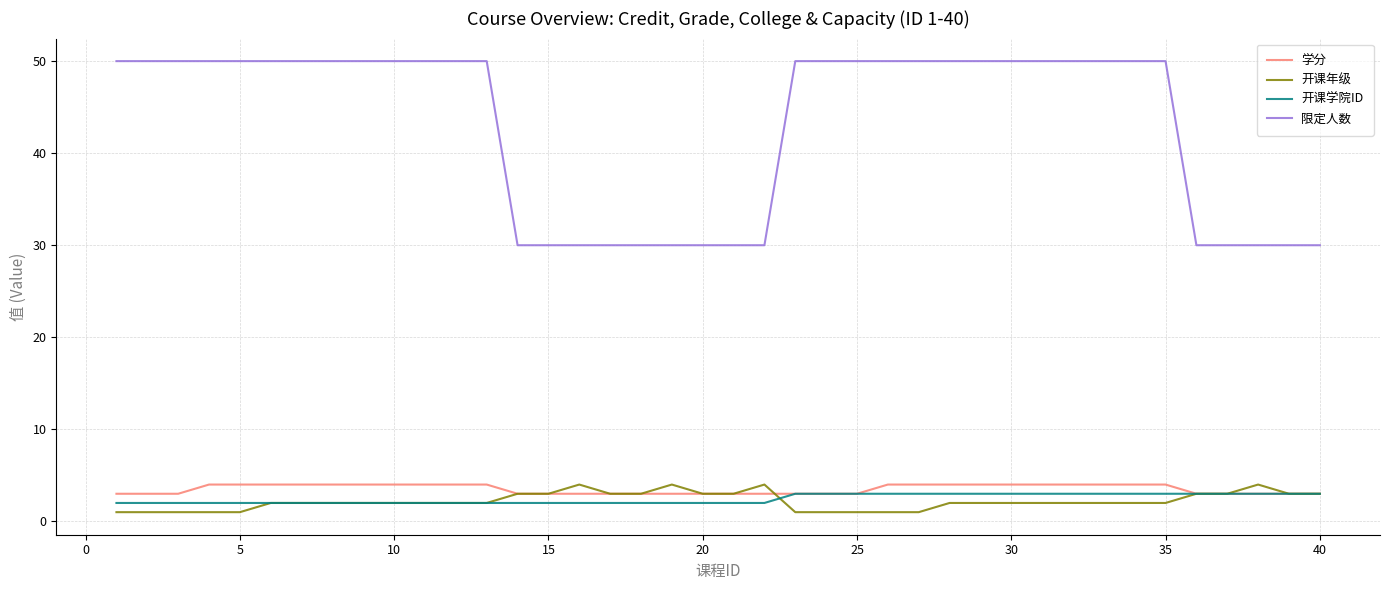

What is the smallest value displayed?

1